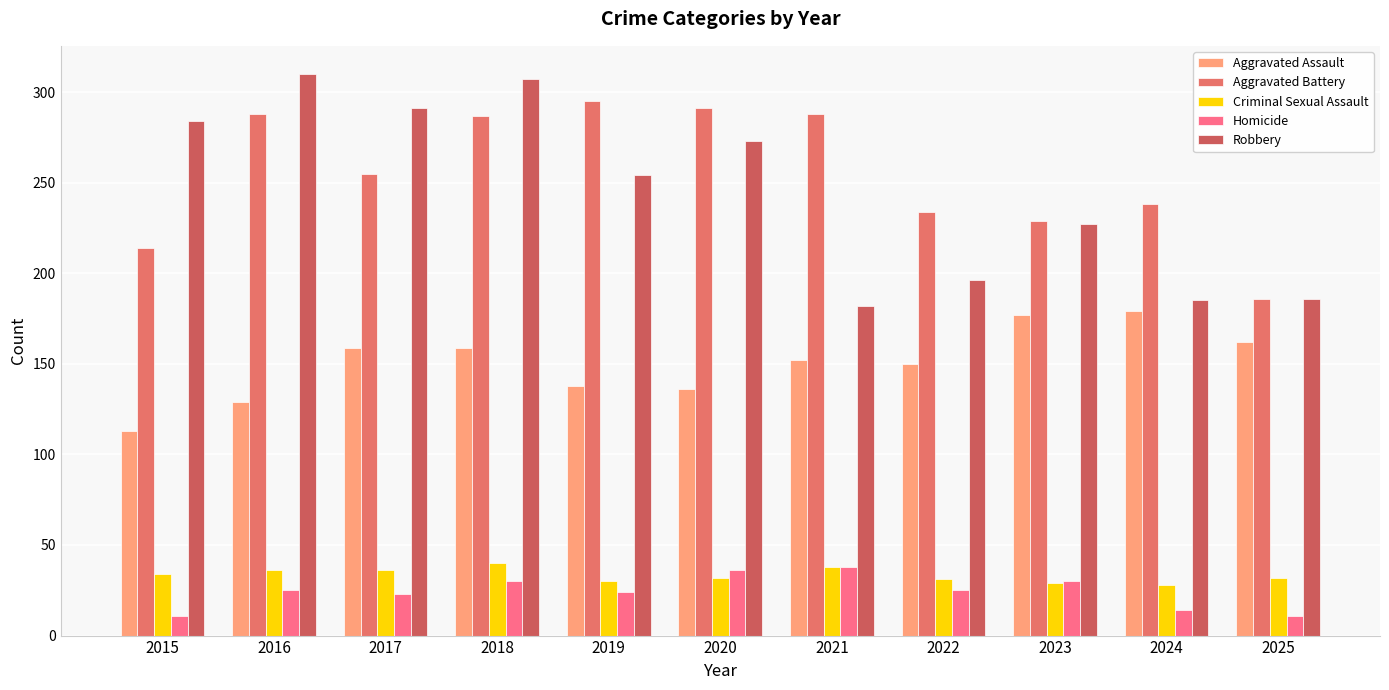

Rank the series at 2024 from lowest to highest value.

Homicide, Criminal Sexual Assault, Aggravated Assault, Robbery, Aggravated Battery